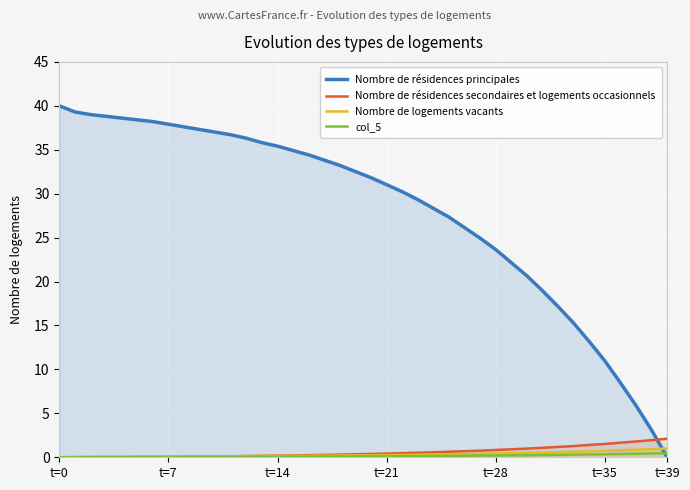

After their last crossing, which series has the higher values: Nombre de logements vacants or Nombre de résidences principales?

Nombre de logements vacants